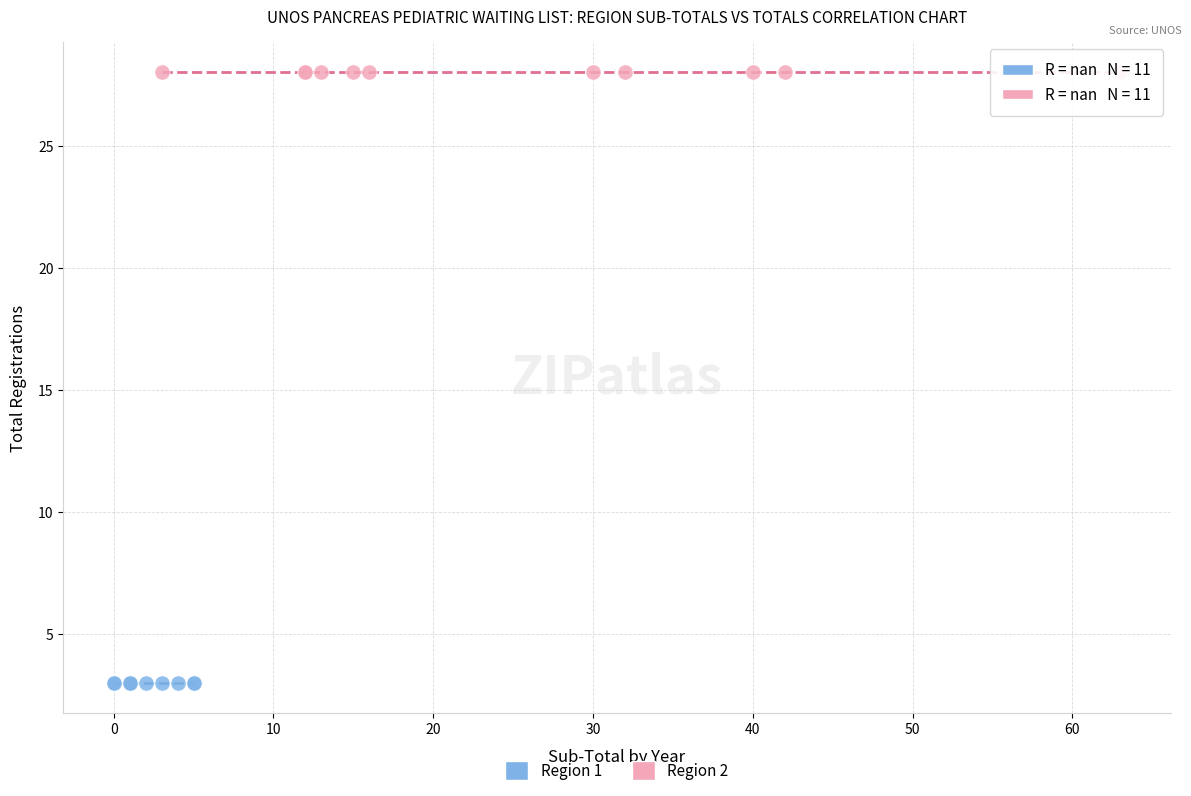

Which series contains the highest Y value?

Region 2